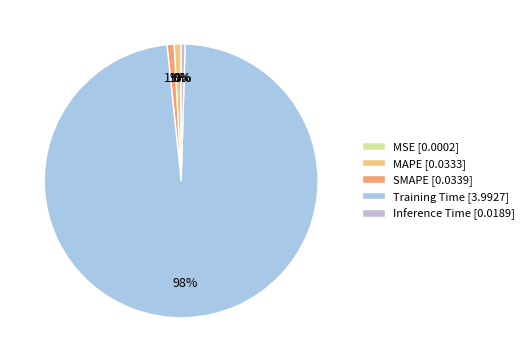

Rank the categories by value from highest to lowest.

Training Time, SMAPE, MAPE, Inference Time, MSE